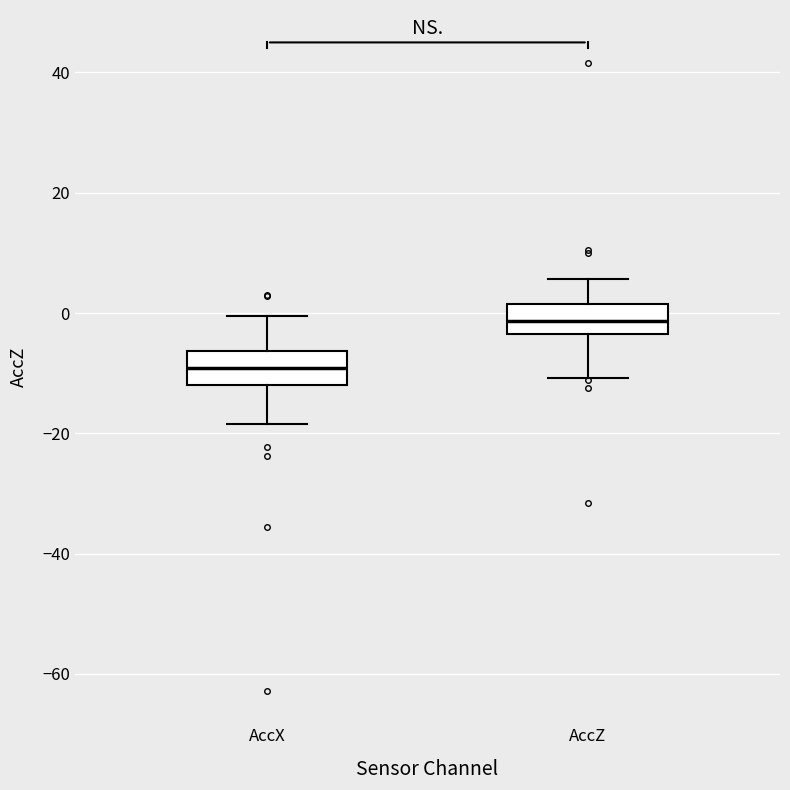

Where is the lower edge of the box for AccX on the y-axis? The values are not printed on the chart, so give them approximately, as read against the axis.

-12